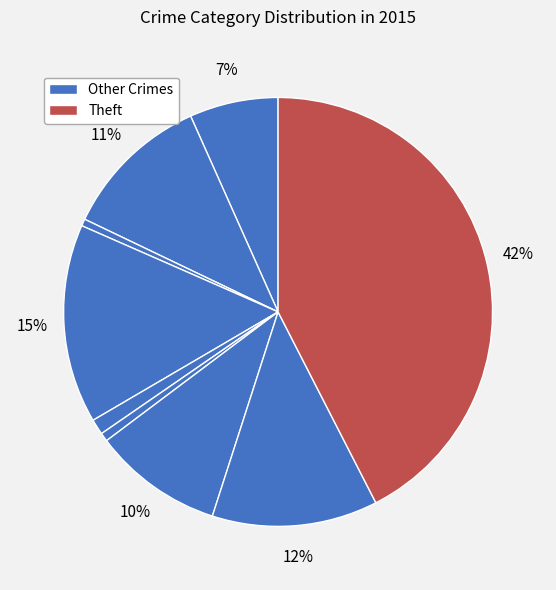

Count the number of slices in the pie.

9